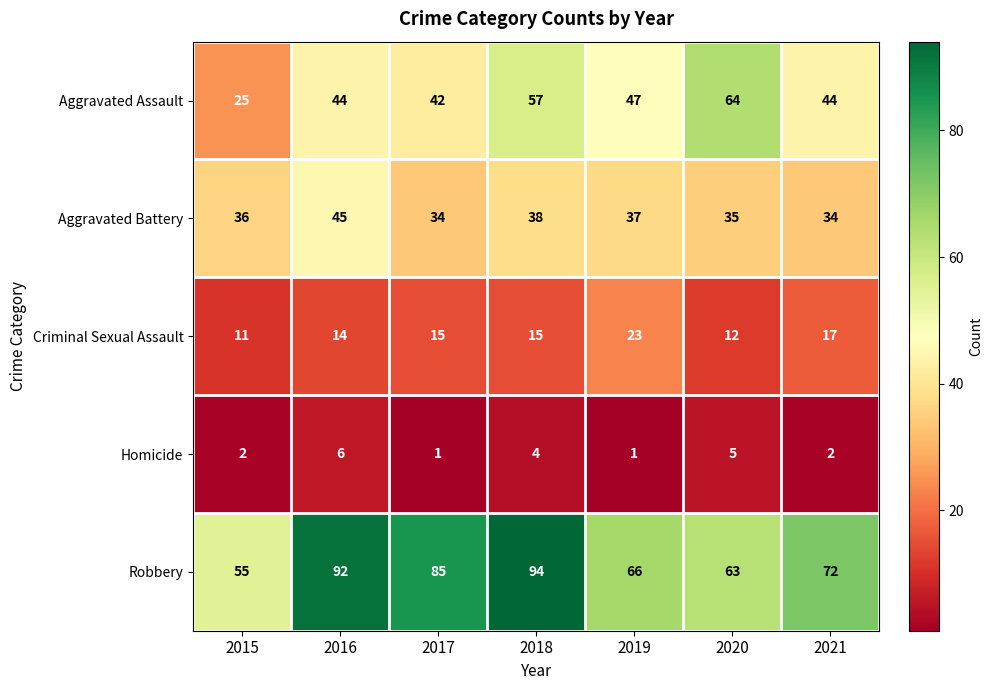

At which label is Criminal Sexual Assault closest to 17?

2021